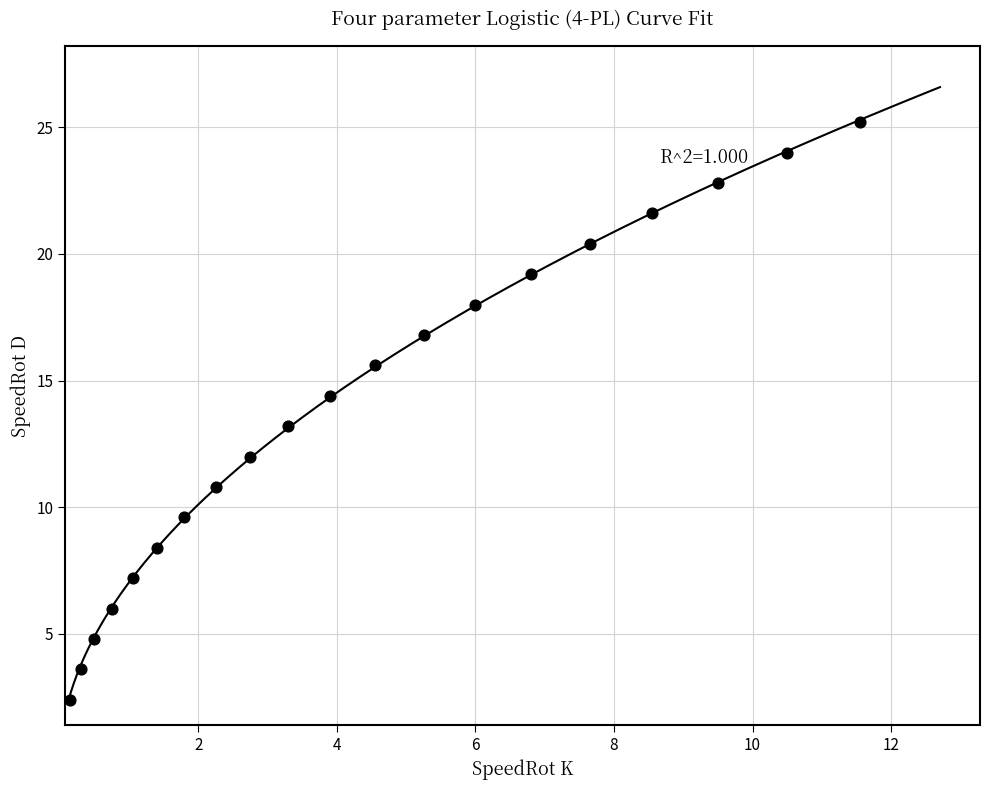

What is the range of X values (max minus min)?

11.4